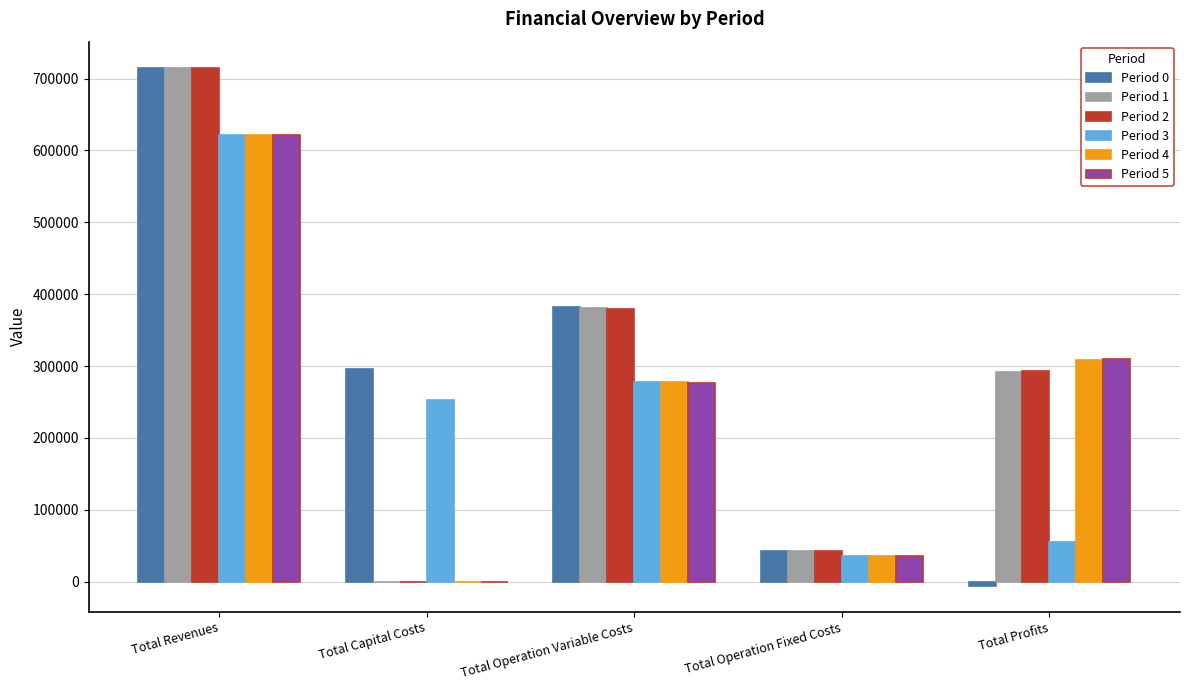

Are the bars grouped side by side (vs. stacked)?

Yes